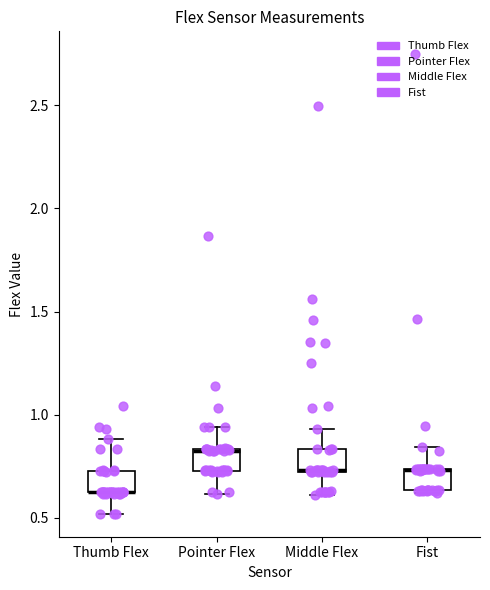

Reading left to right, read every box against the y-axis: the position of its median line, the range the box covers, and the ends of its whiskers. The values are not printed on the chart, so give them approximately, as read against the axis.

Thumb Flex: median 0.65 (drawn on the box's lower edge), box 0.60 to 0.75, whiskers 0.50 to 0.90
Pointer Flex: median 0.80, box 0.75 to 0.85, whiskers 0.60 to 0.95
Middle Flex: median 0.75 (drawn on the box's lower edge), box 0.70 to 0.85, whiskers 0.60 to 0.95
Fist: median 0.75 (drawn on the box's upper edge), box 0.65 to 0.75, whiskers 0.60 to 0.85